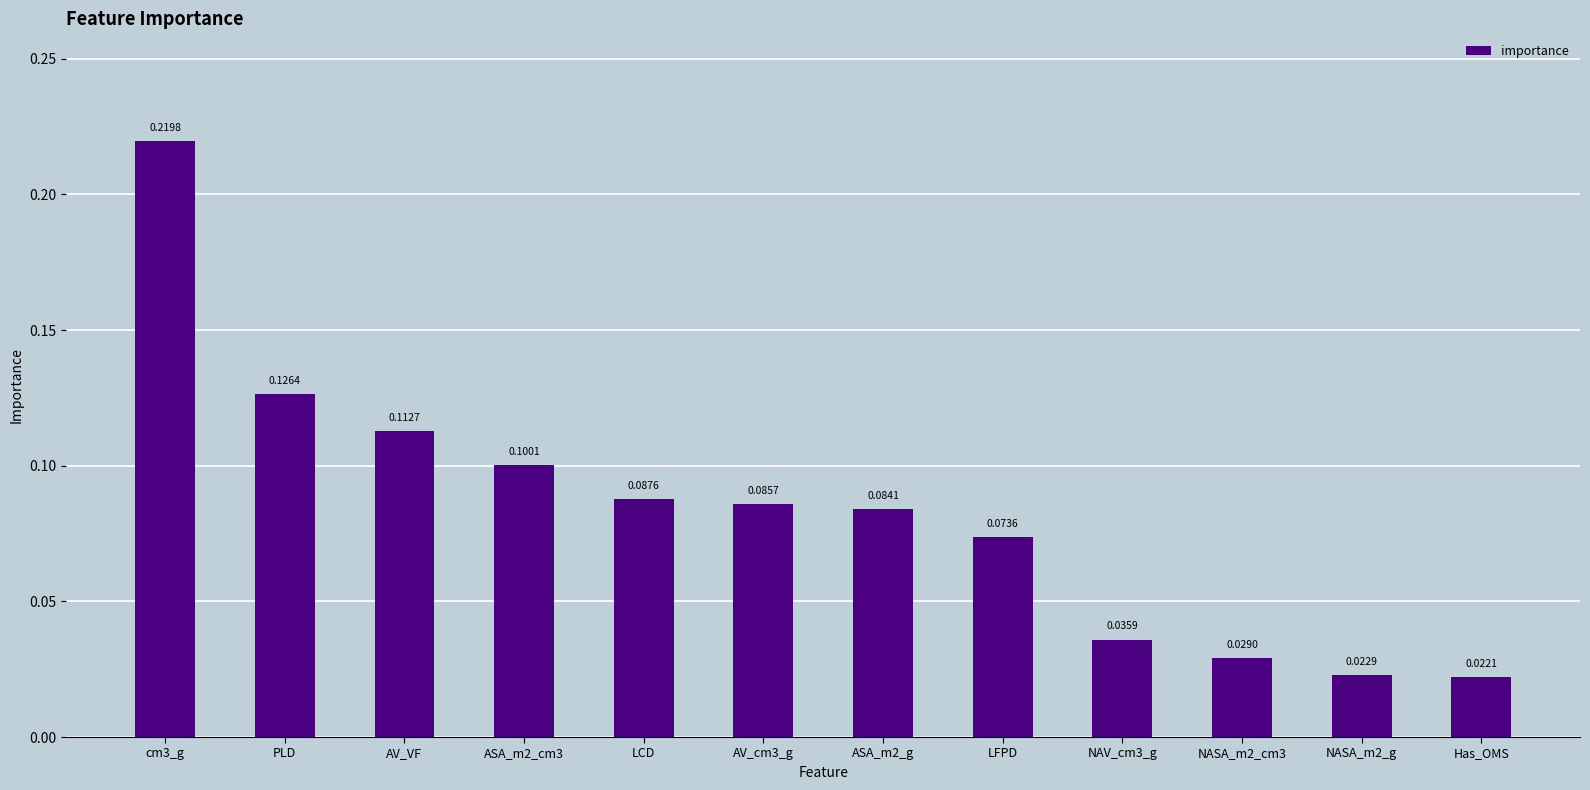

The chart shows a value of 0.1 at LCD. True or false?

True